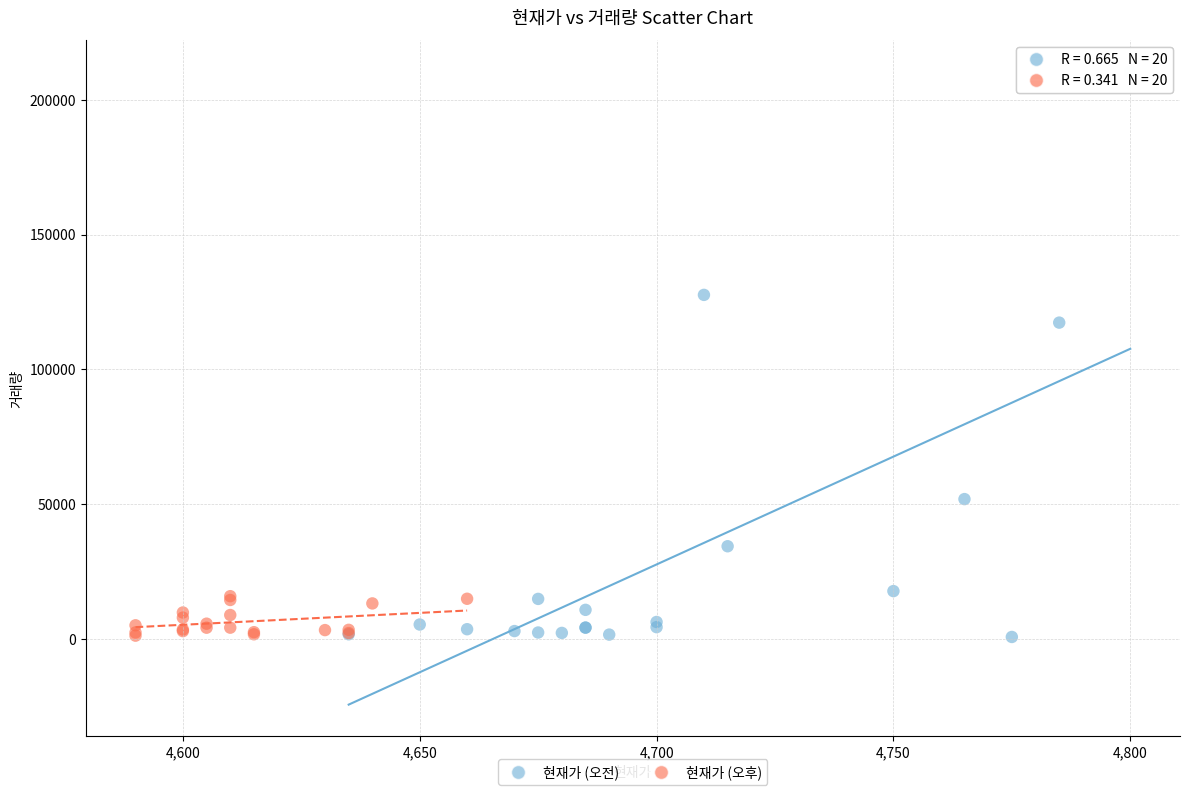

What are all the series names shown in the legend?

현재가 (오전), 현재가 (오후)